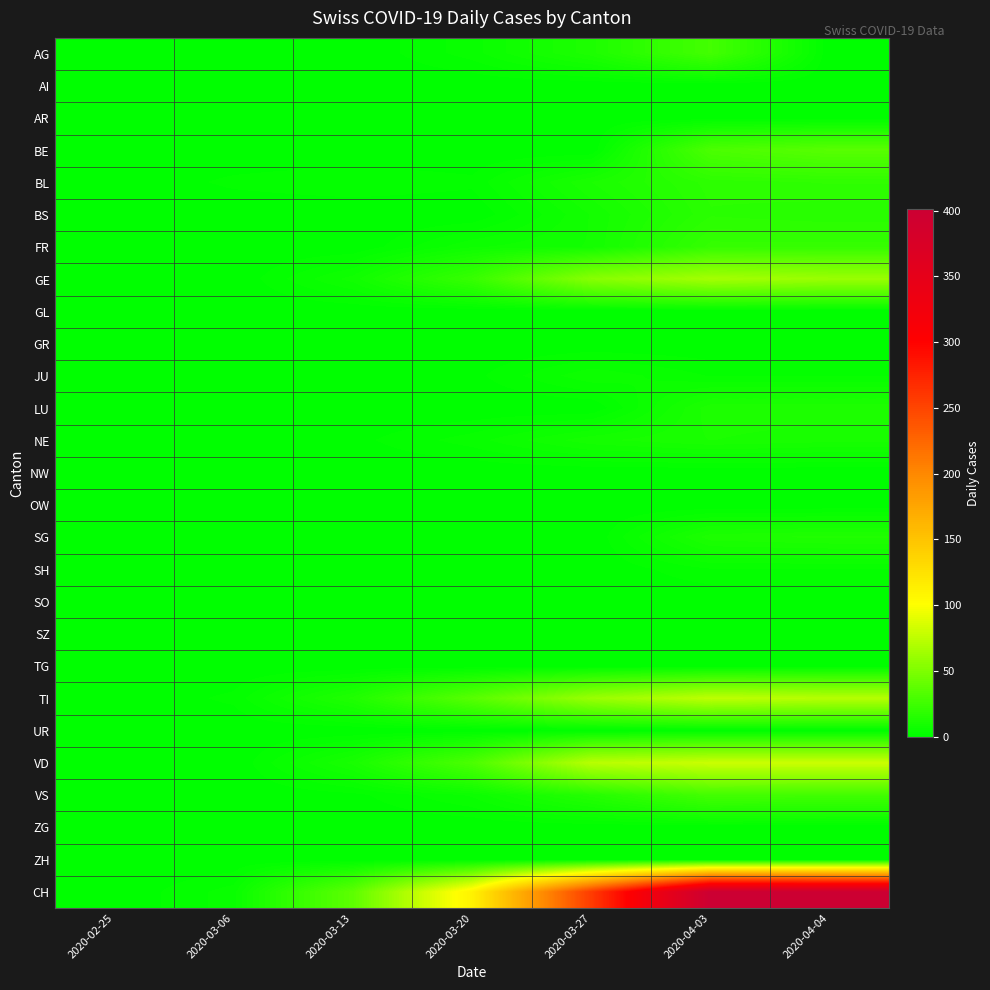

List the series in order of their peak value, lowest first.

AI, AR, GL, GR, NW, OW, SO, SZ, TG, UR, ZG, ZH, SH, JU, NE, LU, SG, BS, BL, FR, AG, VS, BE, GE, TI, VD, CH